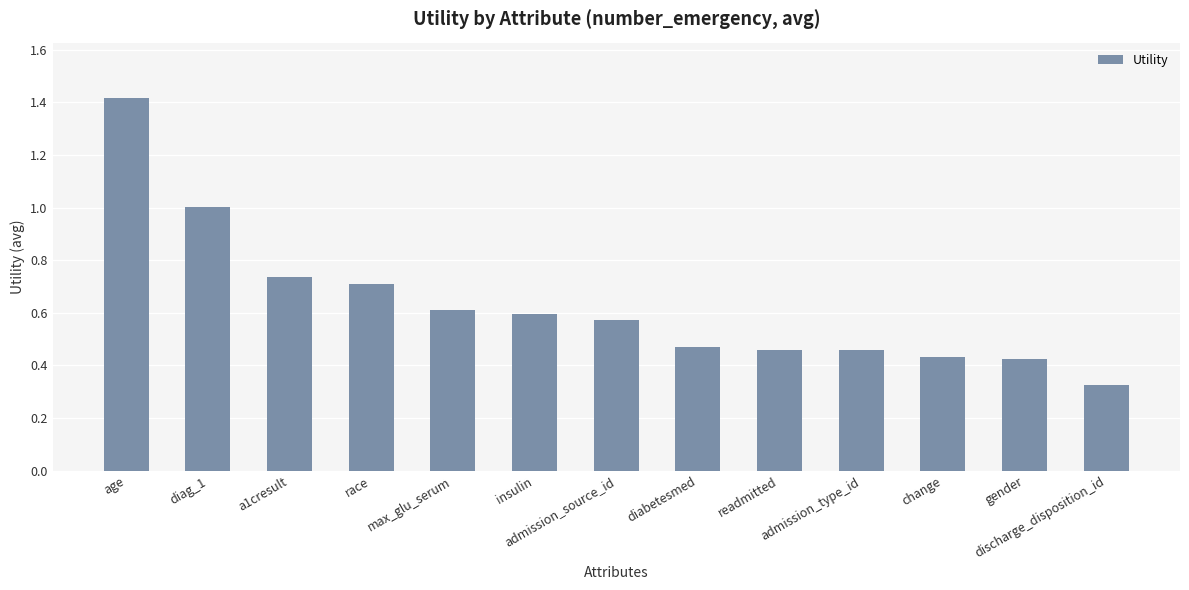

What is the difference between the maximum and minimum values?

1.1